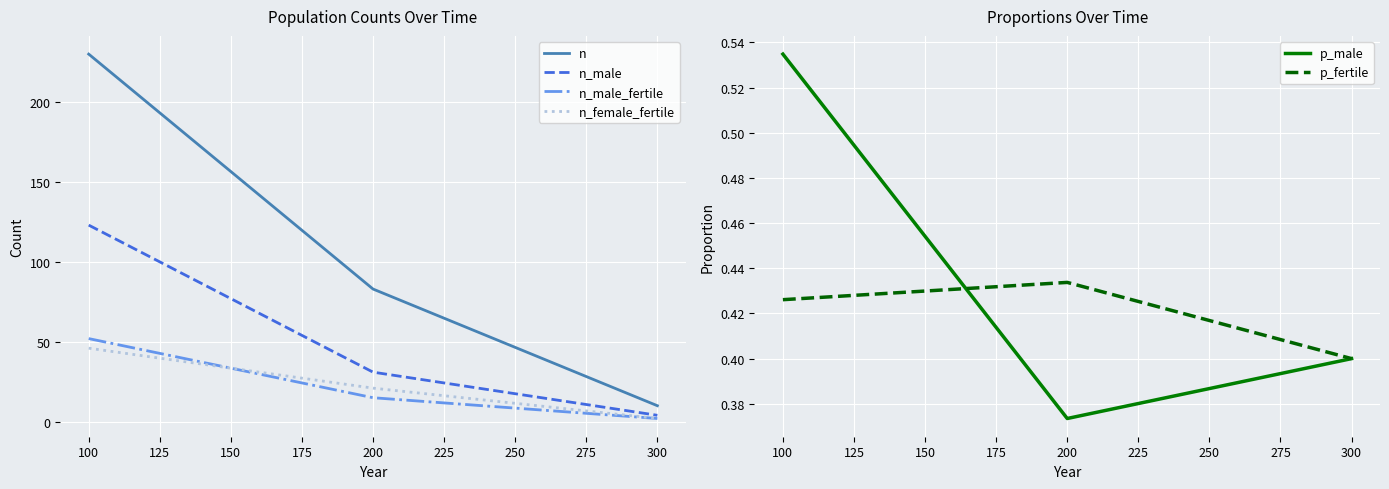

Reading right to left, what are all the values shown in this chart?

n: 10.0	83.0	230.0
n_male: 4.0	31.0	123.0
n_male_fertile: 2.0	15.0	52.0
n_female_fertile: 2.0	21.0	46.0
p_male: 0.4	0.4	0.5
p_fertile: 0.4	0.4	0.4